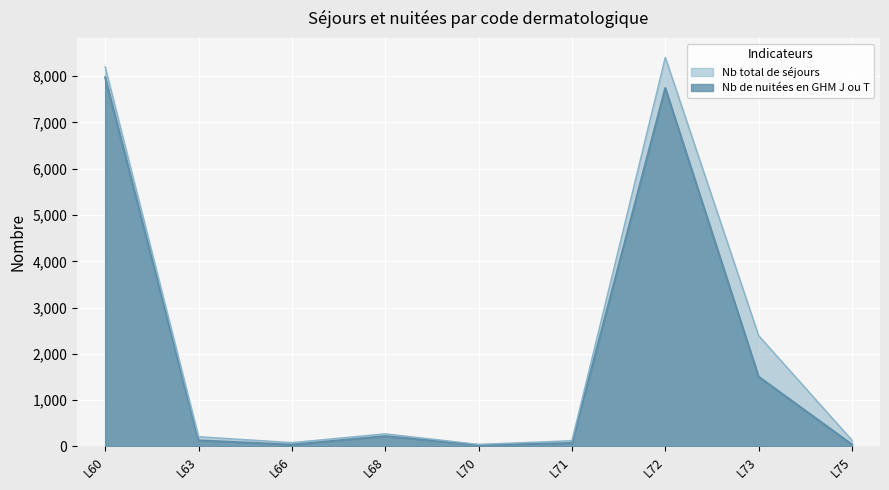

Reading left to right, list all the values displayed in this chart.

Nb de nuitées en GHM J ou T: L60=7977	L63=130	L66=38	L68=222	L70=29	L71=72	L72=7745	L73=1506	L75=41
Nb total de séjours: L60=8201	L63=210	L66=82	L68=272	L70=44	L71=123	L72=8406	L73=2393	L75=132